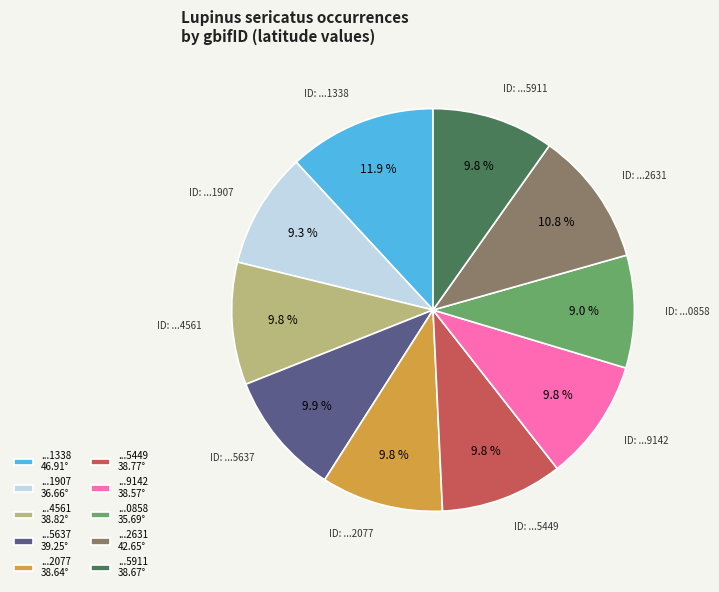

Is there a majority slice in this chart?

No